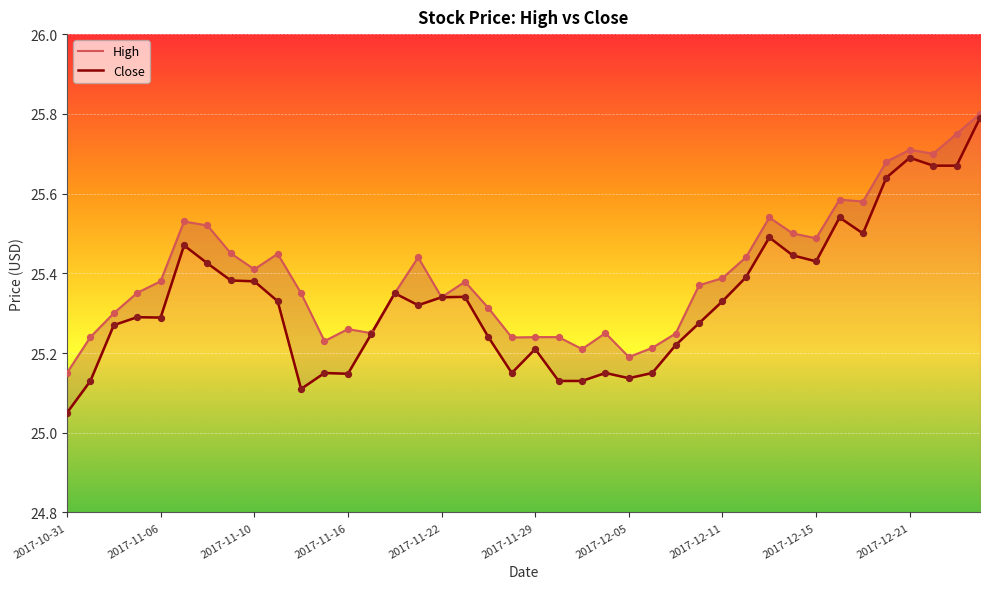

Which series contains the highest Y value?

High